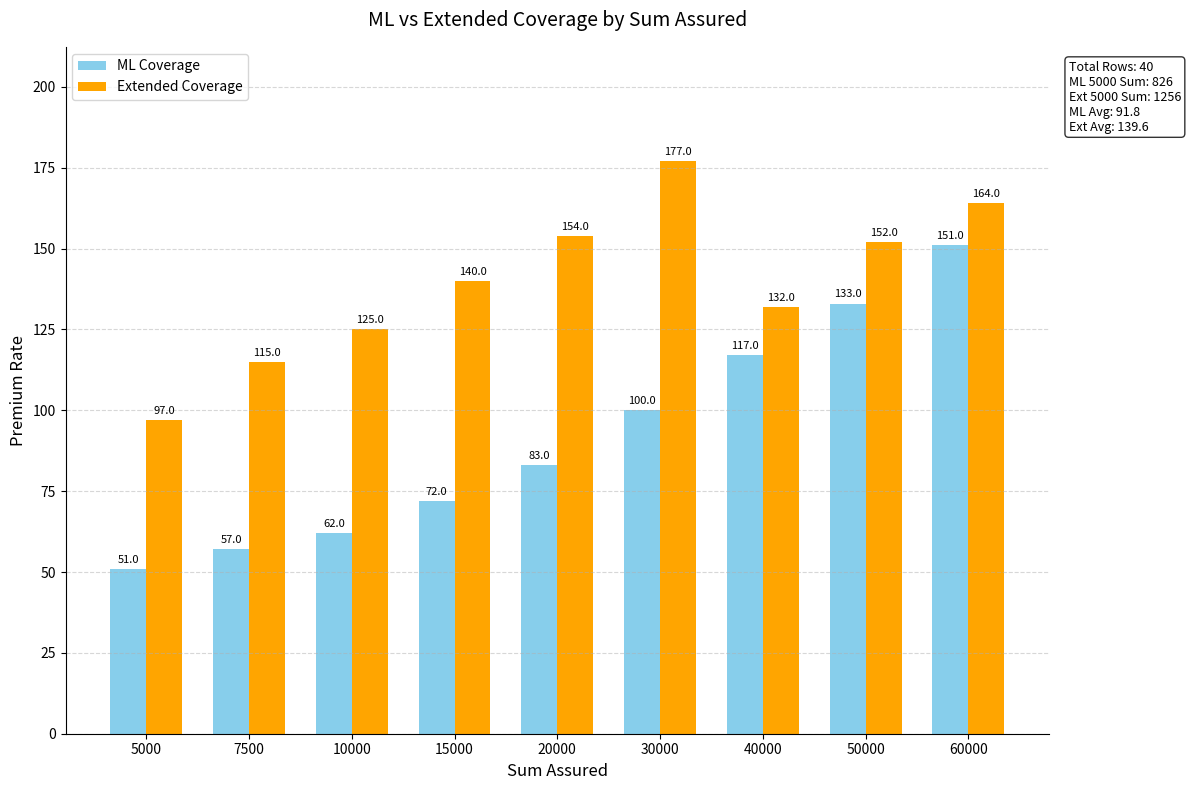

Reading right to left, list all the values displayed in this chart.

ML Coverage: 60000=151	50000=133	40000=117	30000=100	20000=83	15000=72	10000=62	7500=57	5000=51
Extended Coverage: 60000=164	50000=152	40000=132	30000=177	20000=154	15000=140	10000=125	7500=115	5000=97